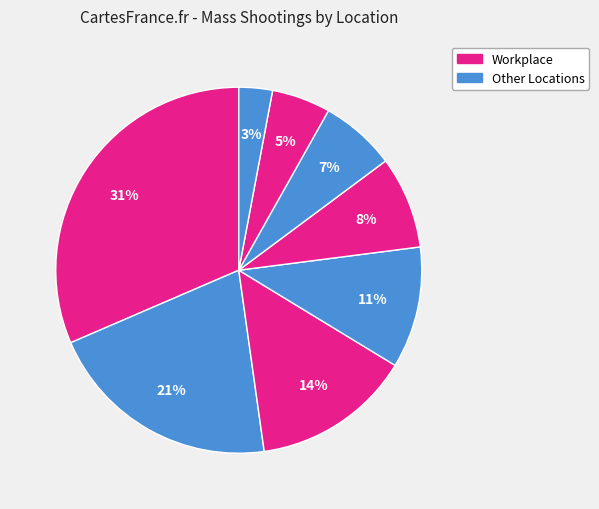

How many segments does this pie chart have?

8